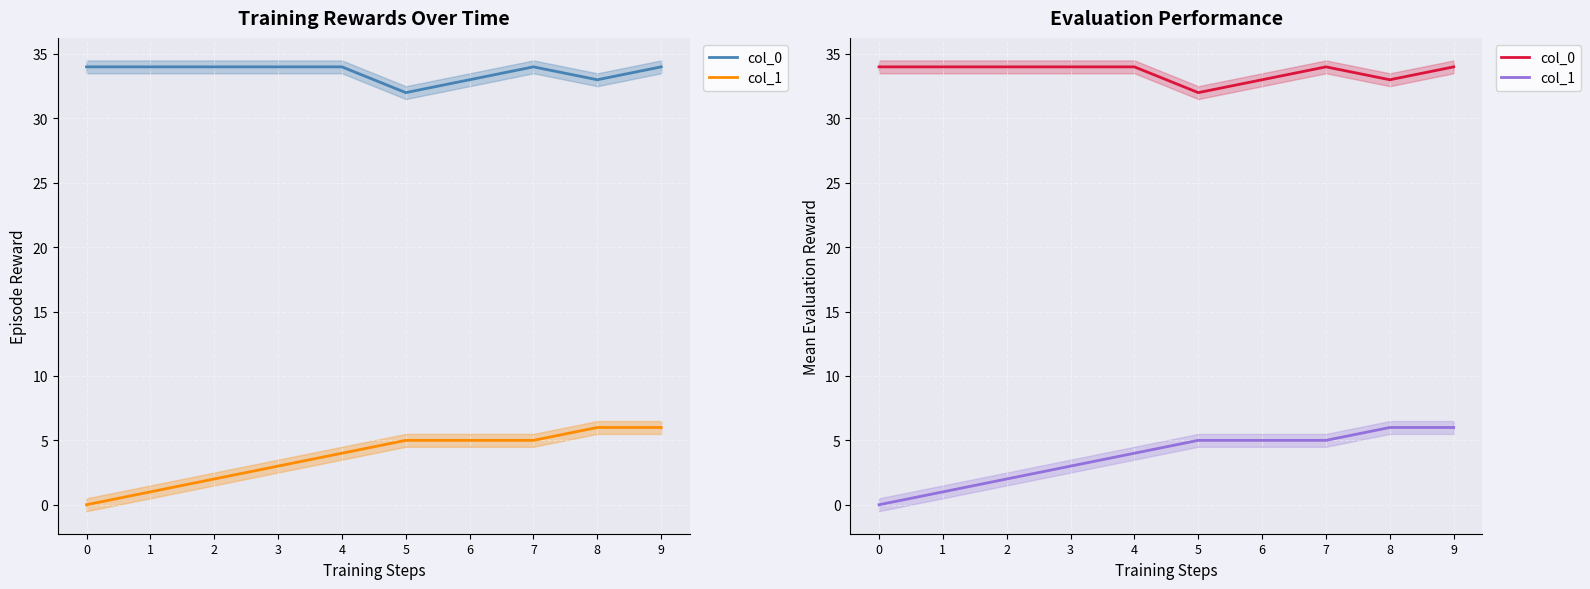

List the series in order of their peak value, lowest first.

col_1, col_0